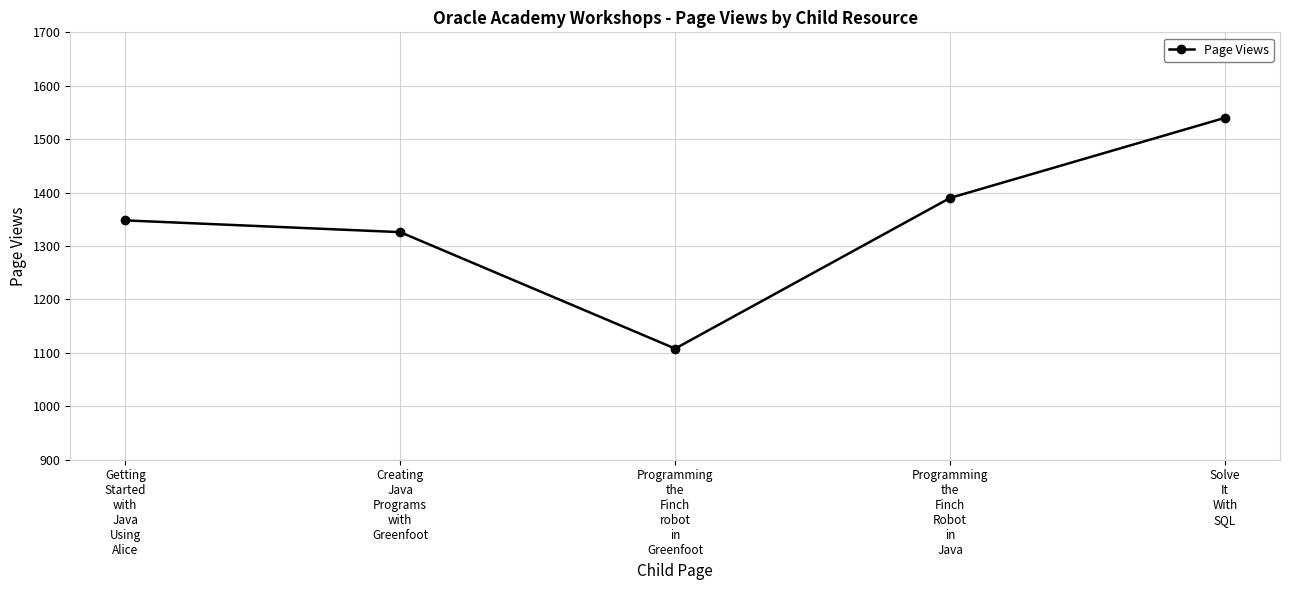

The value at Solve
It
With
SQL is 1540. True or false?

True